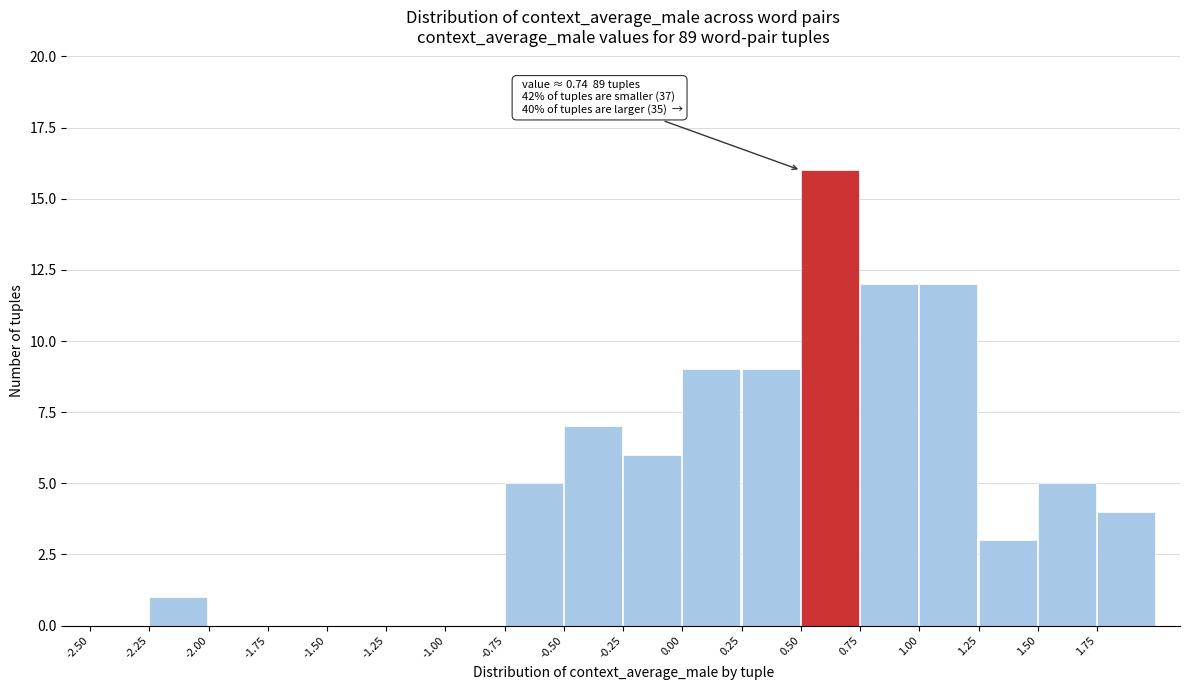

Over which range of the x-axis is the bar tallest?

0.50 to 0.75